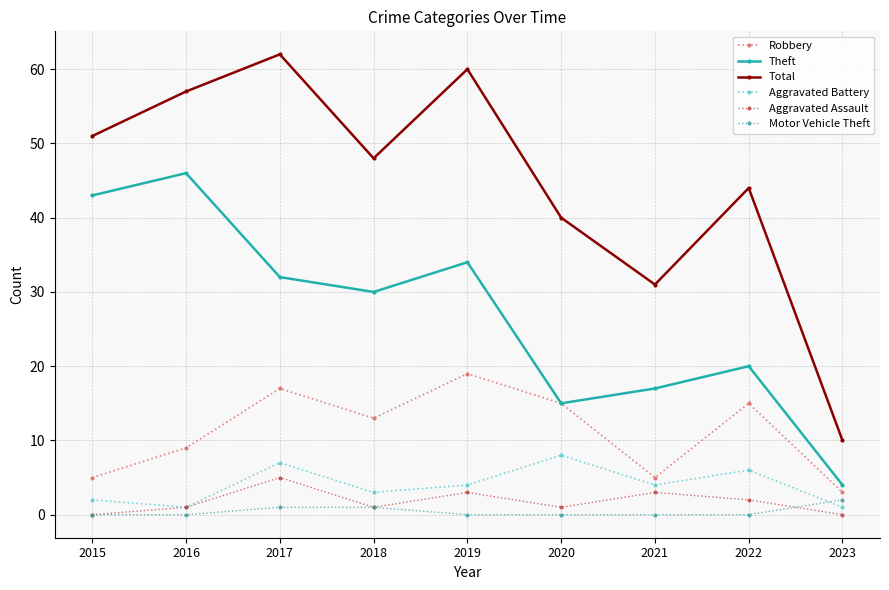

Rank the series by their maximum value, from highest to lowest.

Total, Theft, Robbery, Aggravated Battery, Aggravated Assault, Motor Vehicle Theft